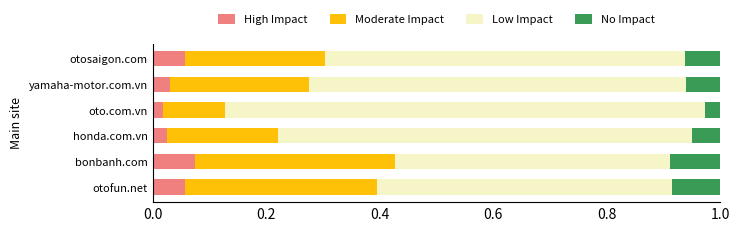

What is the total value across all series at otofun.net?

1.0